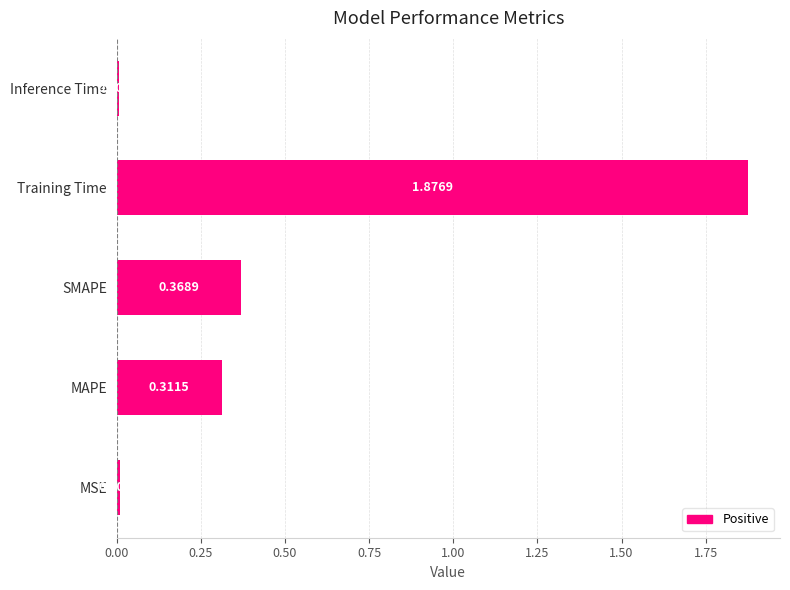

How many bars are there in total?

5